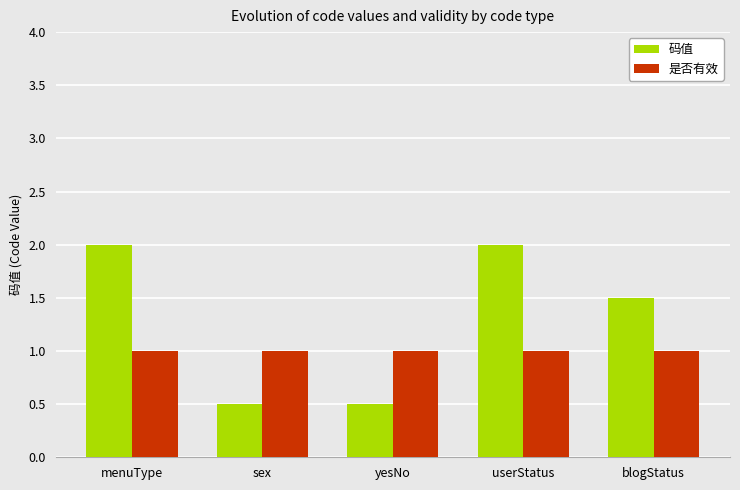

What is the minimum value for 是否有效?

1.0